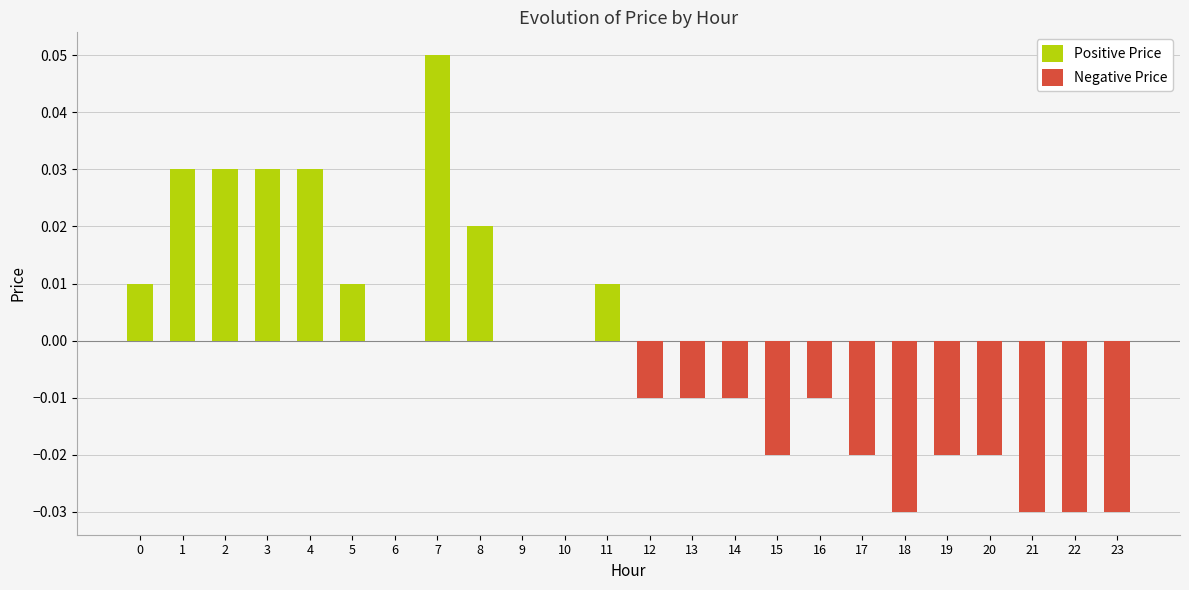

Which label corresponds to the largest value in the chart?

7